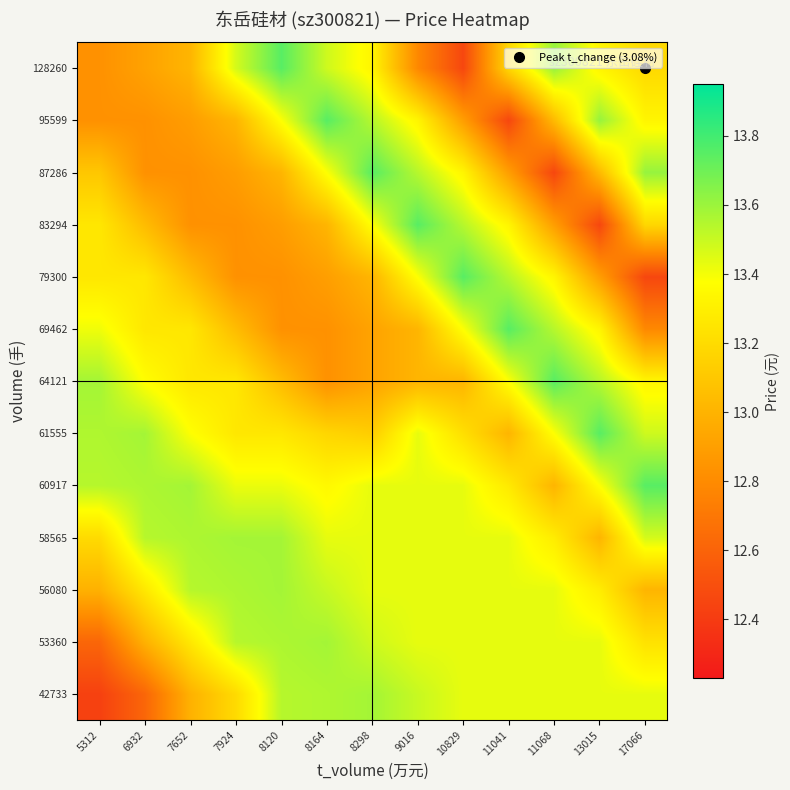

What is the difference between the highest and lowest values at 8298?

0.8